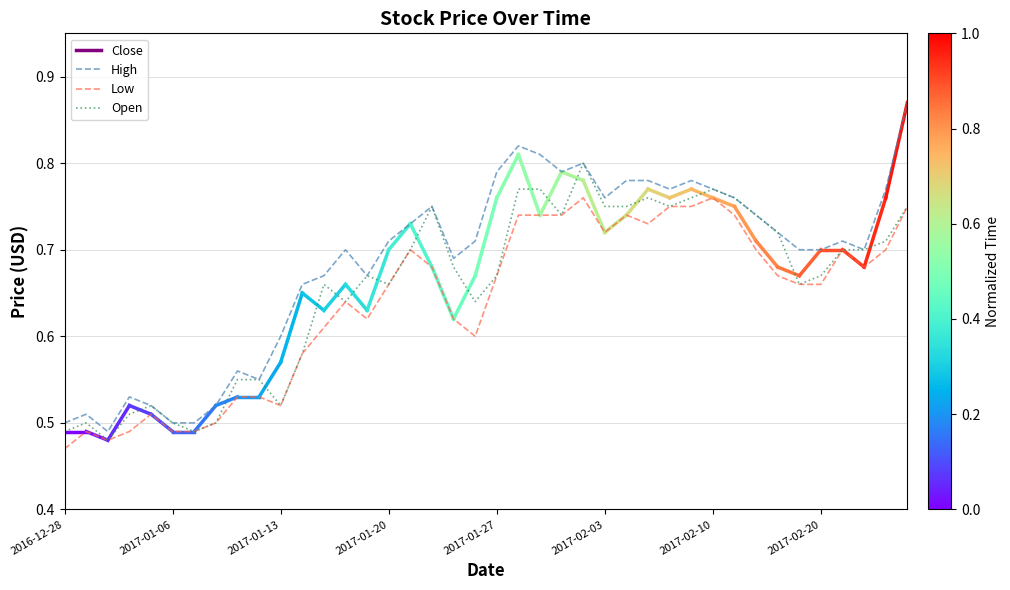

Rank the series by their maximum value, from lowest to highest.

Low, Open, High